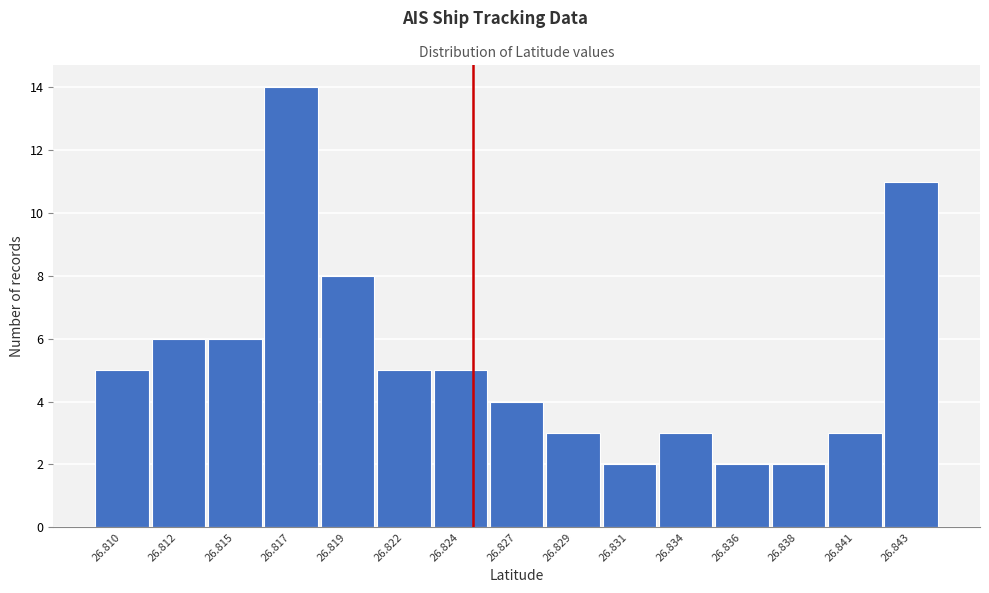

Reading left to right, transcribe all the data shown in this chart.

26.810=5	26.812=6	26.815=6	26.817=14	26.819=8	26.822=5	26.824=5	26.827=4	26.829=3	26.831=2	26.834=3	26.836=2	26.838=2	26.841=3	26.843=11